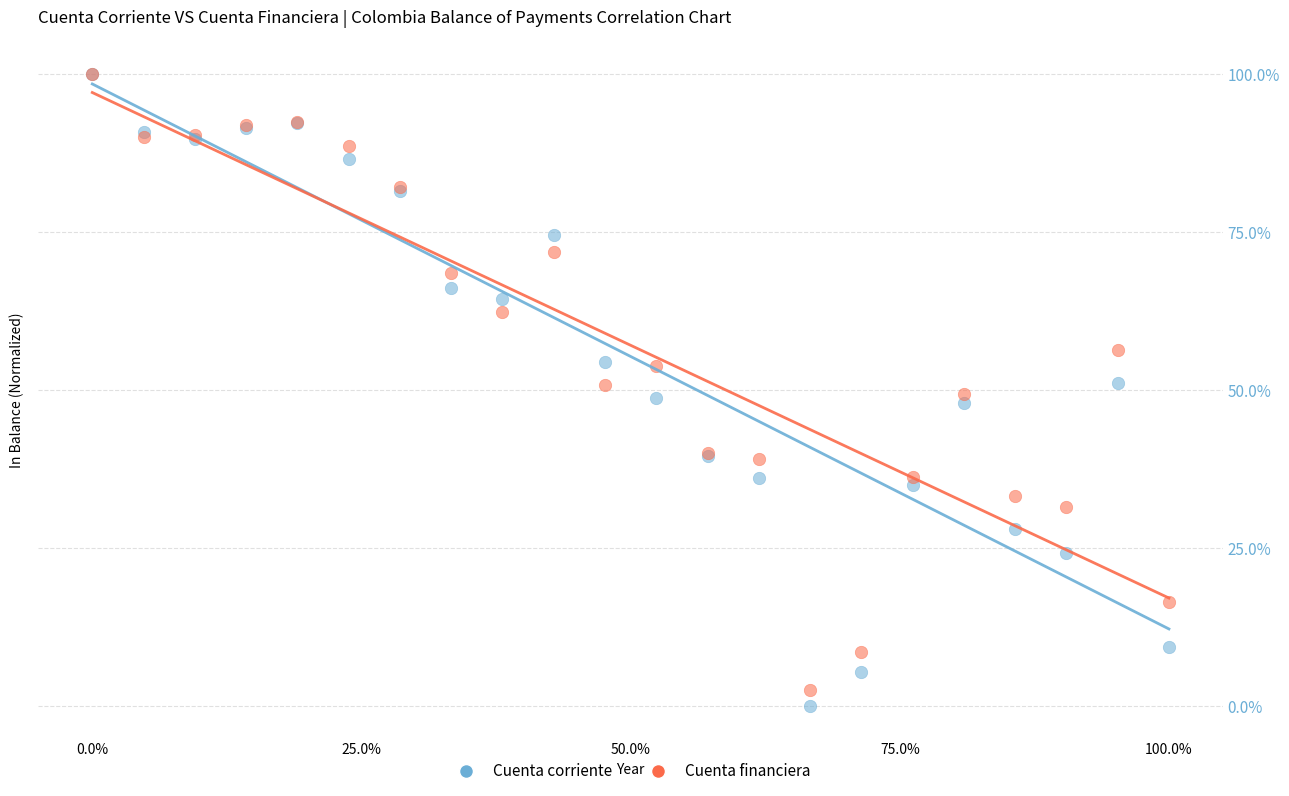

Which series has the largest Y range (max minus min)?

Cuenta corriente